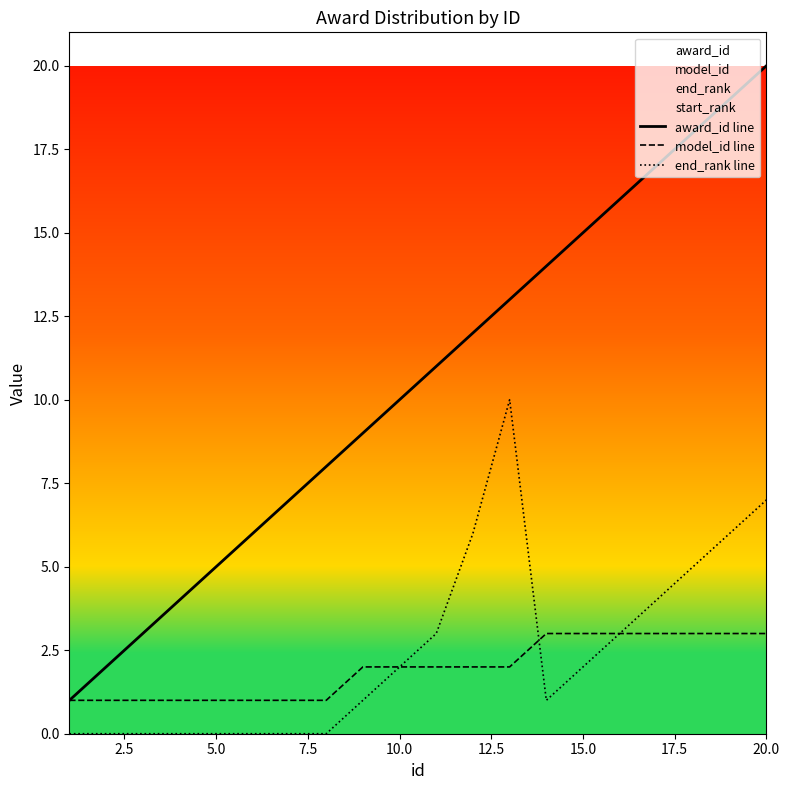

What is the average value of the end_rank line series?

2